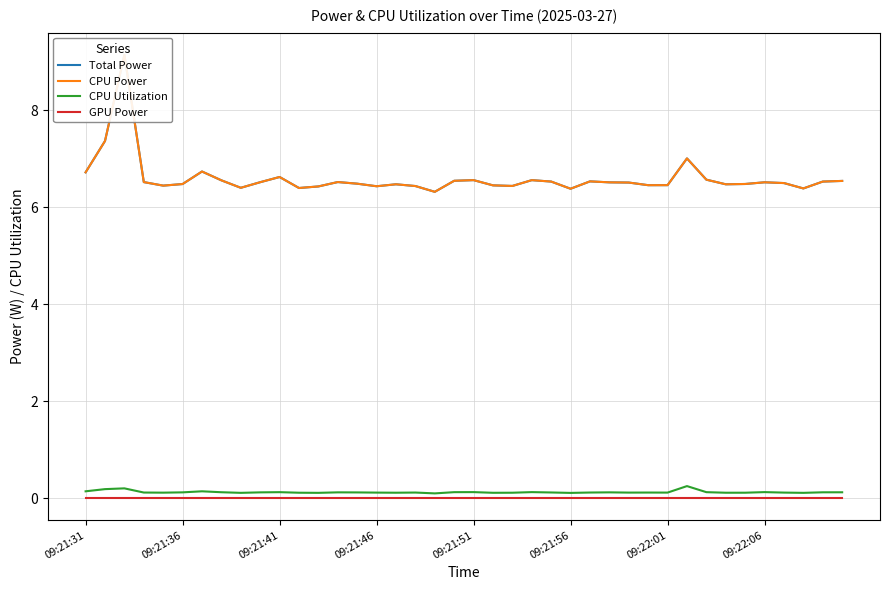

Does the chart have visible grid lines?

Yes